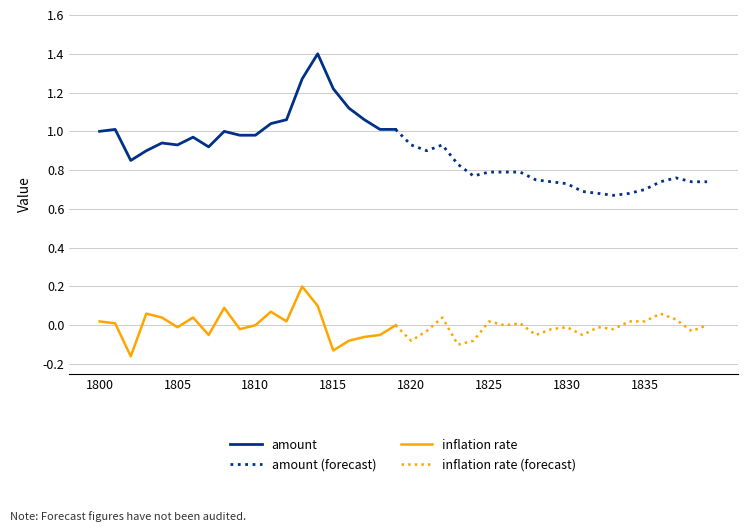

What is the smallest value displayed?

-0.2